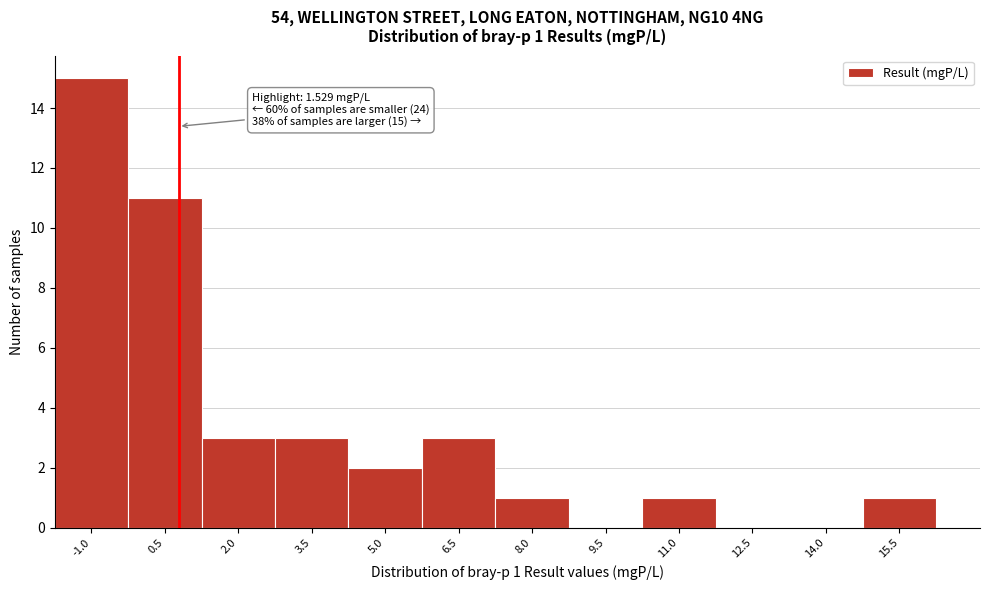

Reading left to right, transcribe all the data shown in this chart.

-1.0=15	0.5=11	2.0=3	3.5=3	5.0=2	6.5=3	8.0=1	9.5=0	11.0=1	12.5=0	14.0=0	15.5=1